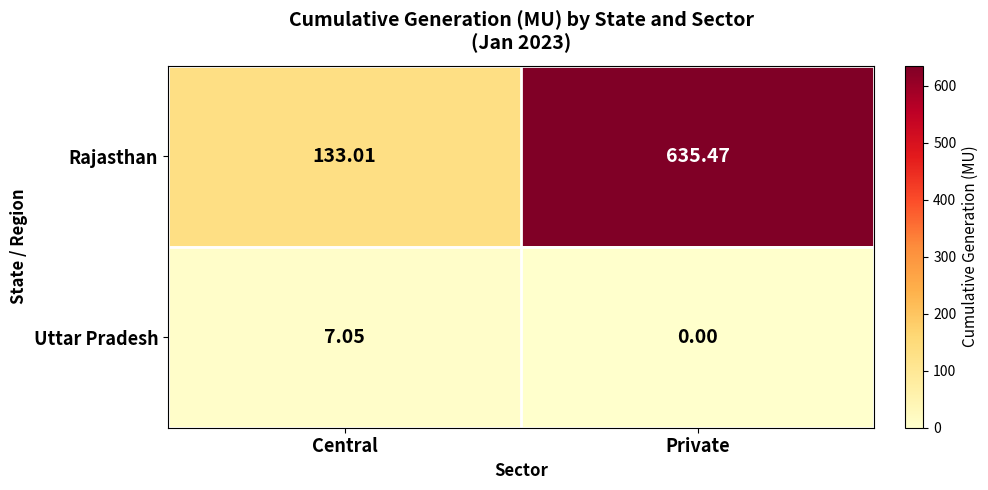

At which label does Rajasthan first exceed 635?

Private